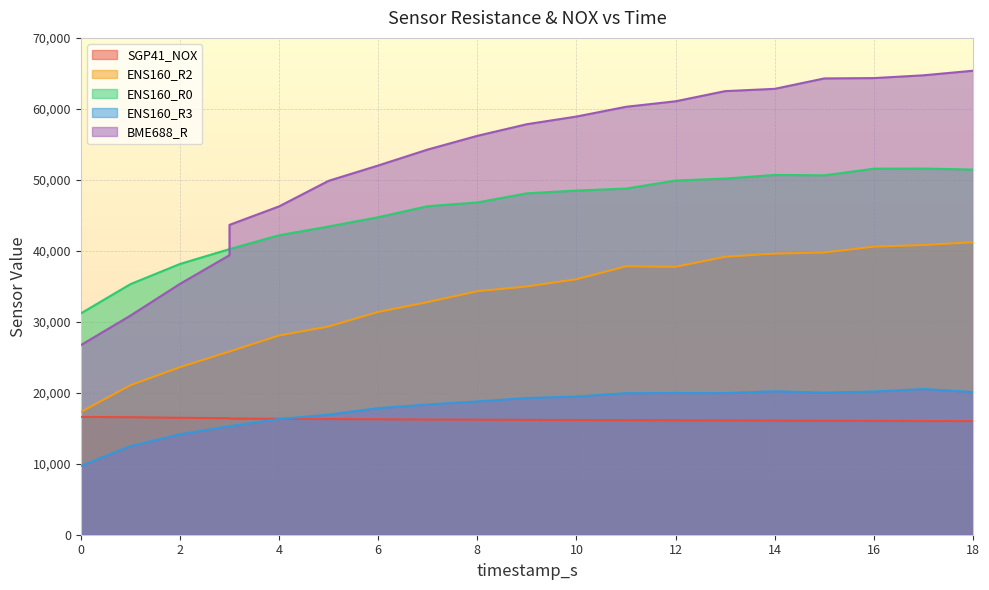

True or false: ENS160_R2 has more than 2 interior local peaks.

False